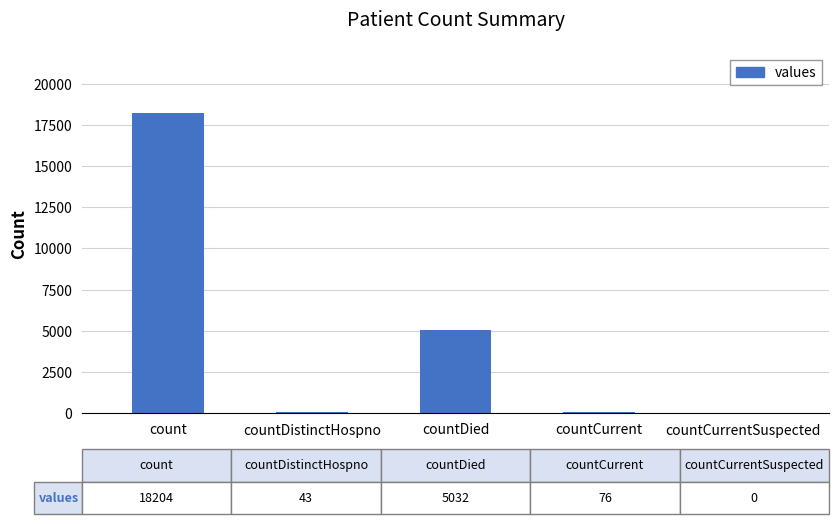

What is the greatest value displayed?

18204